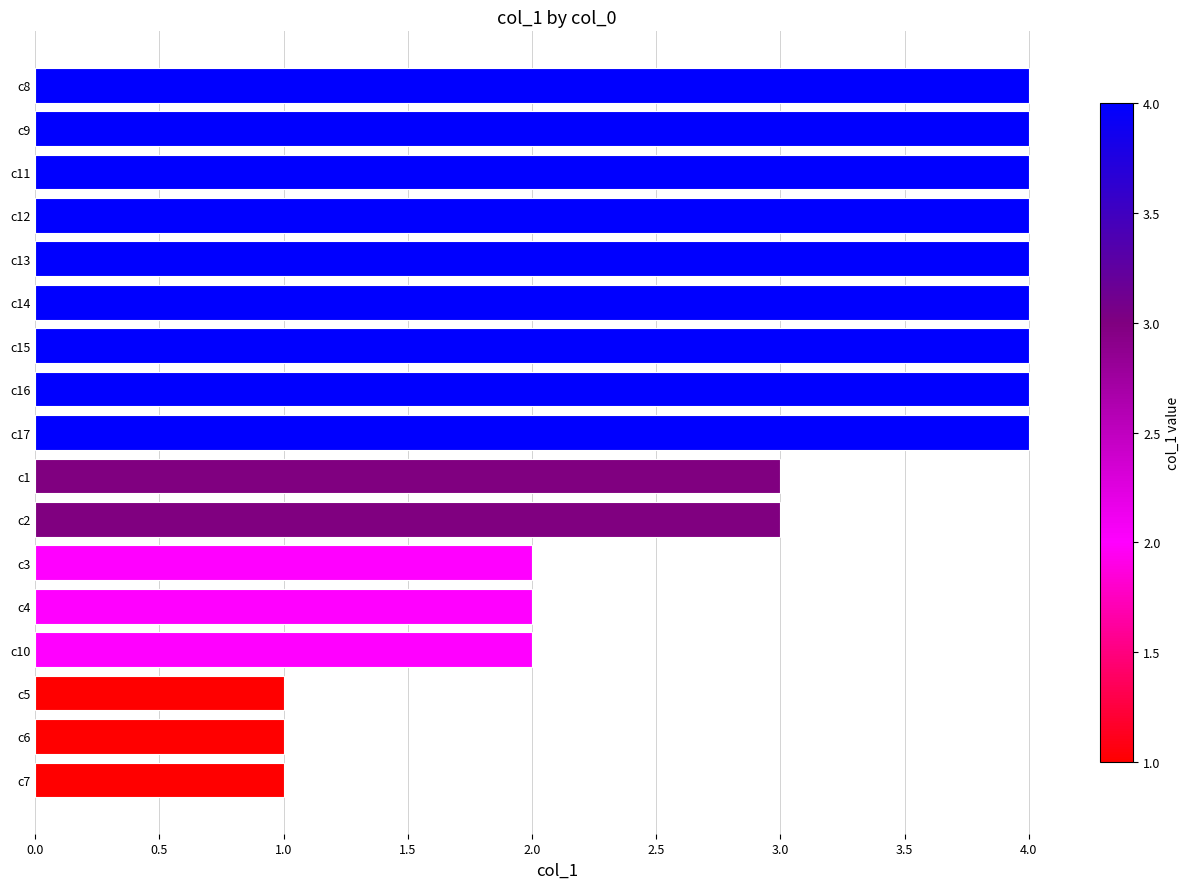

What is the difference between the second highest and second lowest values?

3